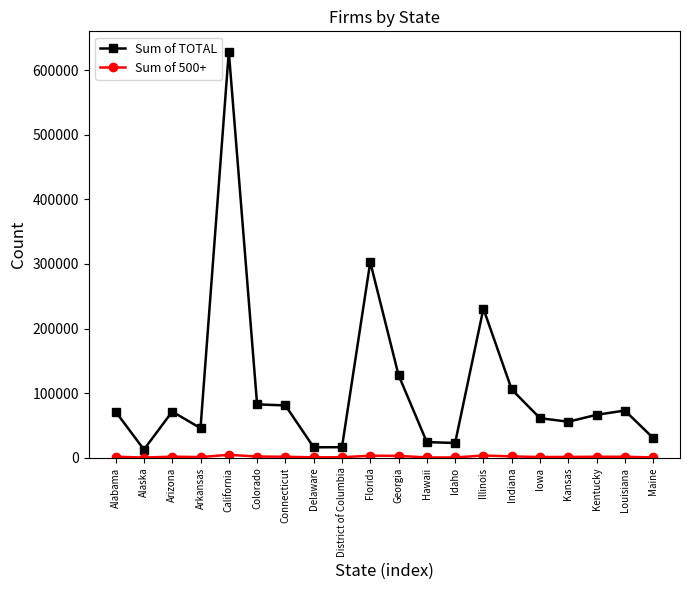

What is the label of the 7th point from the right?

Illinois